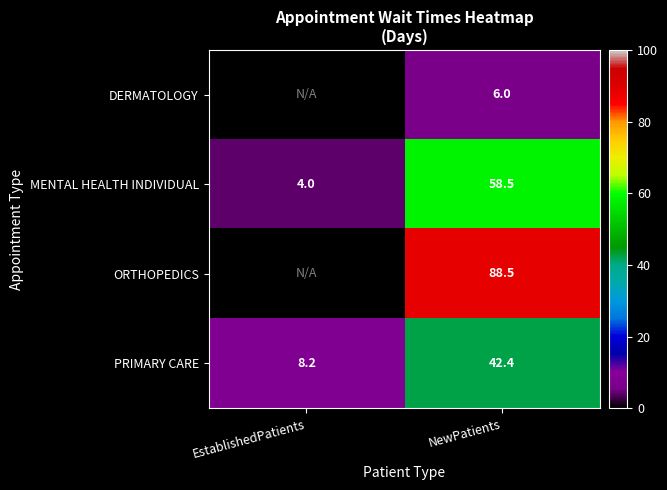

What is the difference between the PRIMARY CARE values at EstablishedPatients and NewPatients?

34.2